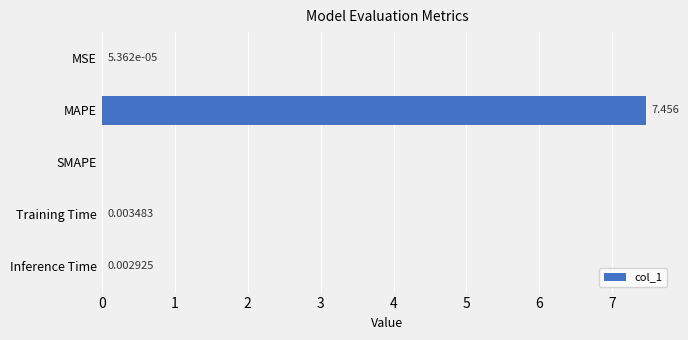

How many data points does each series have?

5